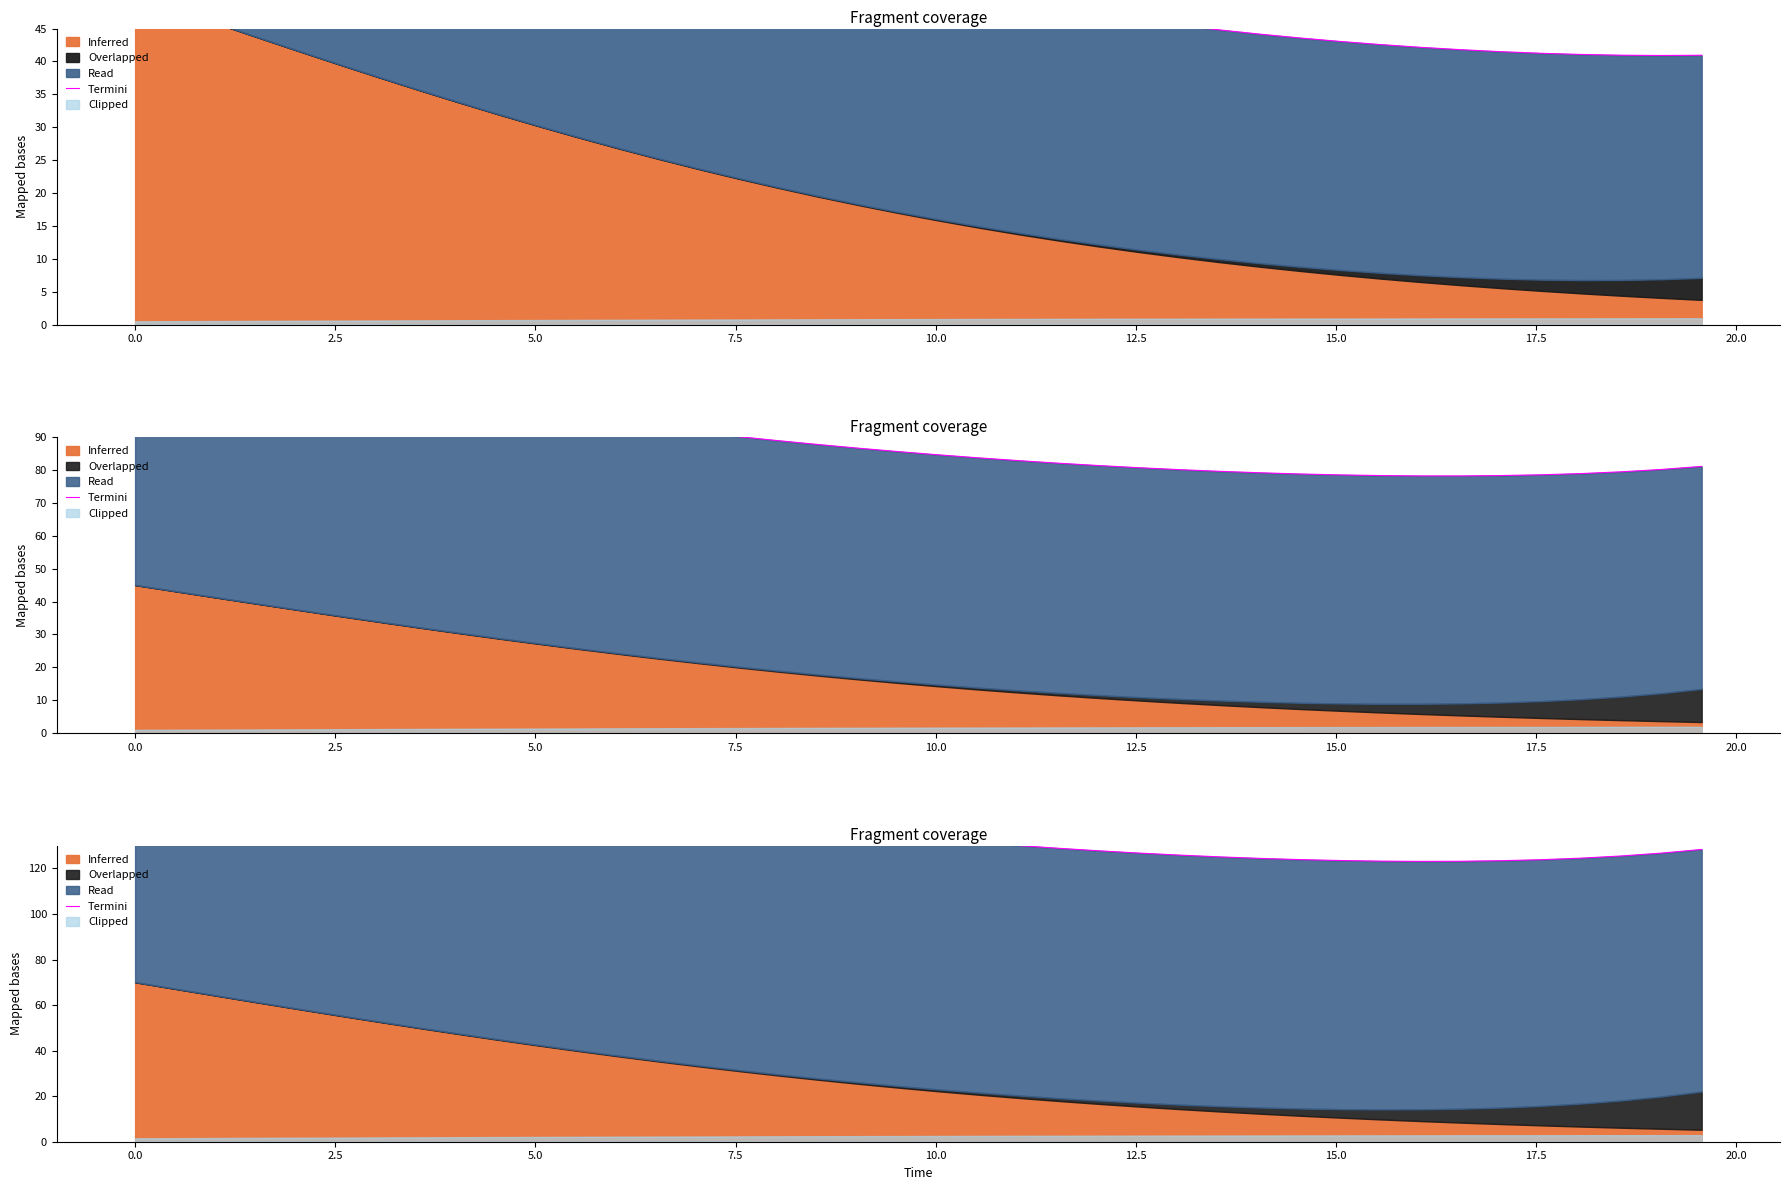

What is the difference between the maximum and minimum values?

57.0